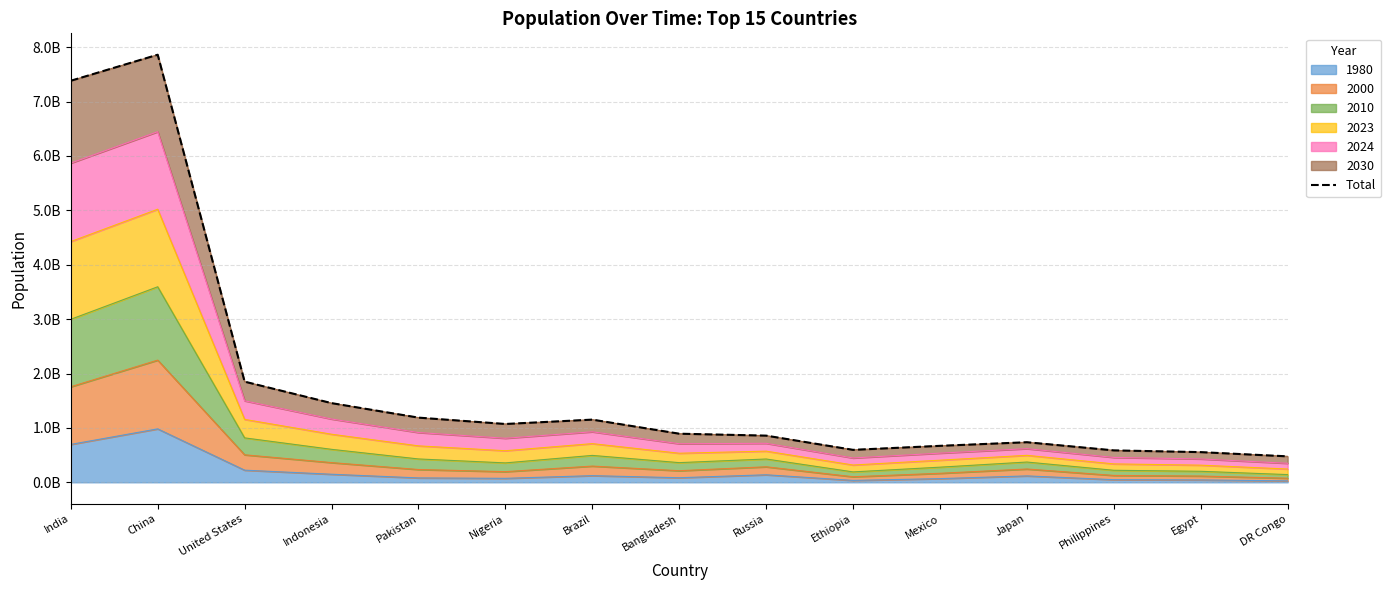

How many data points are above 893593905?

7